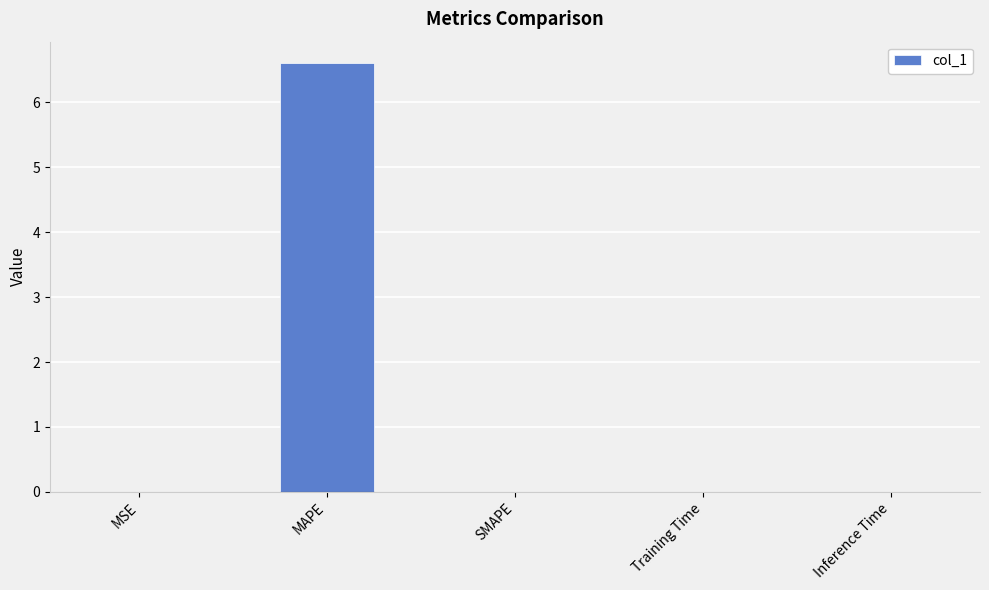

Which has a higher value, SMAPE or MAPE?

MAPE